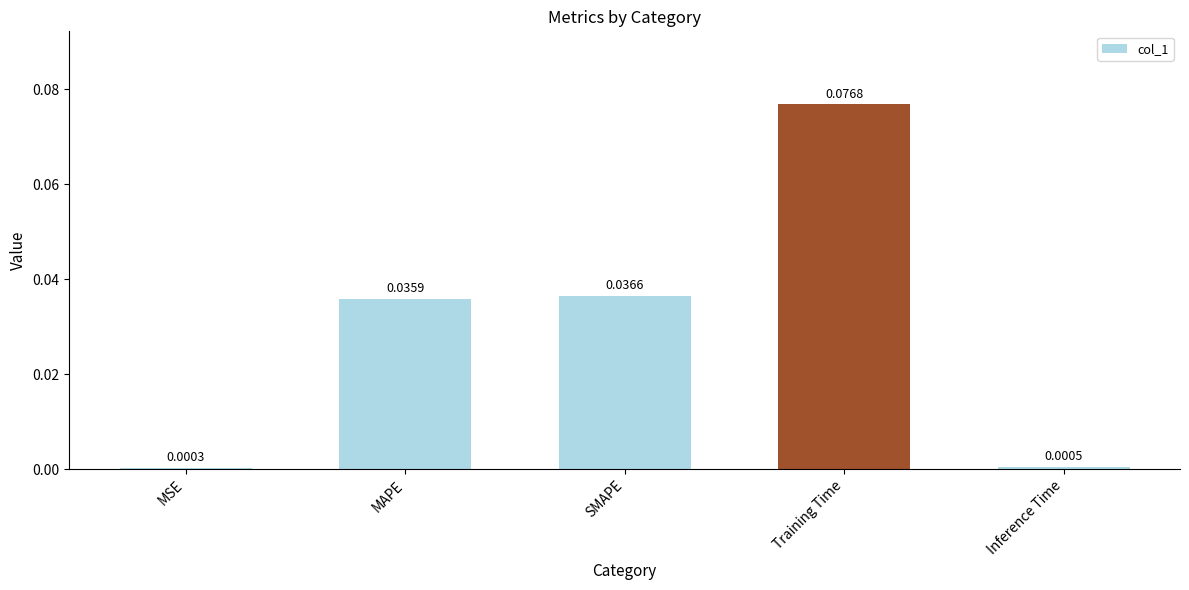

List the labels in order of value, smallest first.

MSE, Inference Time, MAPE, SMAPE, Training Time